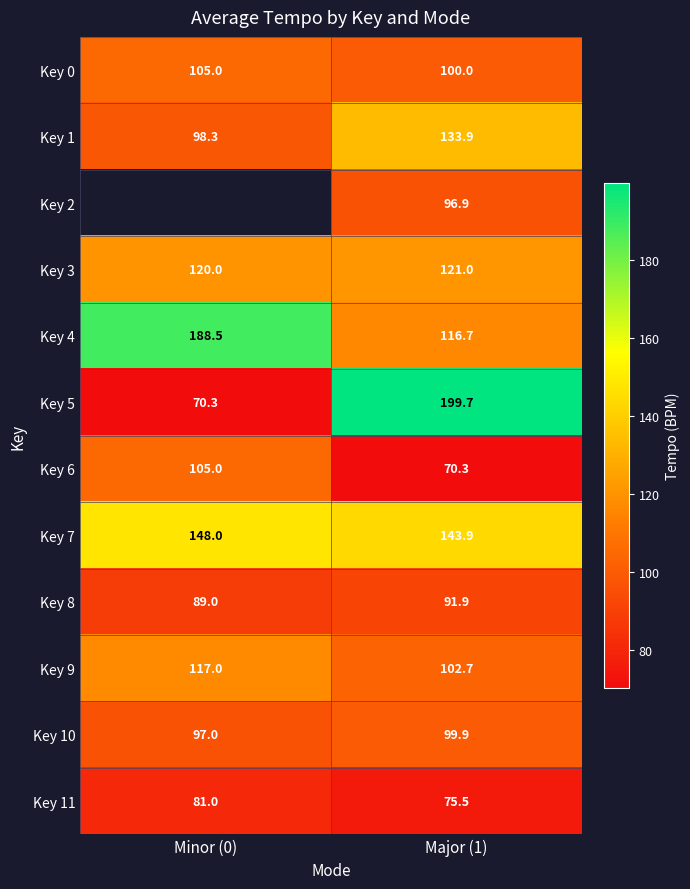

Which series has the widest spread of values?

Key 5